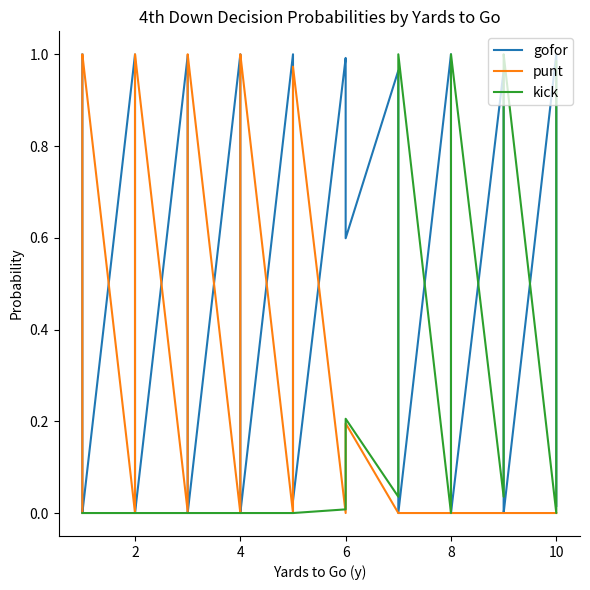

How many distinct data groups are displayed?

3